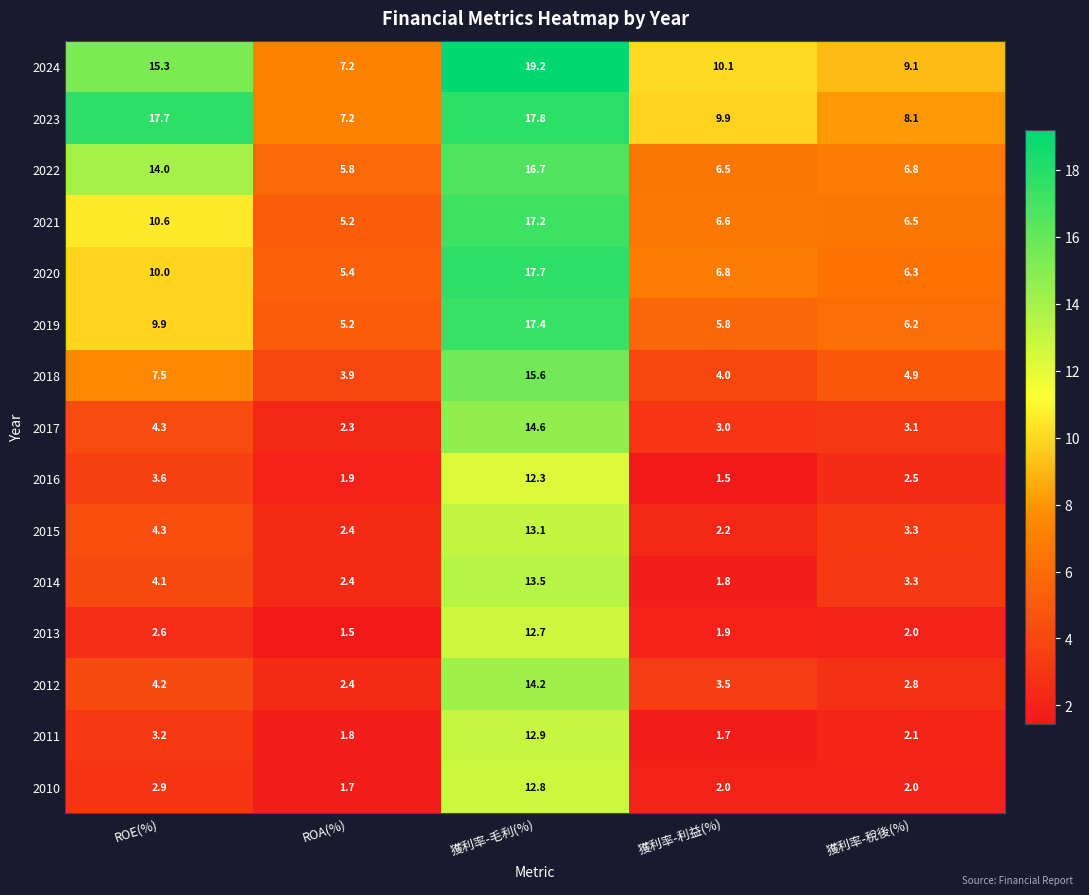

At how many categories does at least one series exceed 12?

2